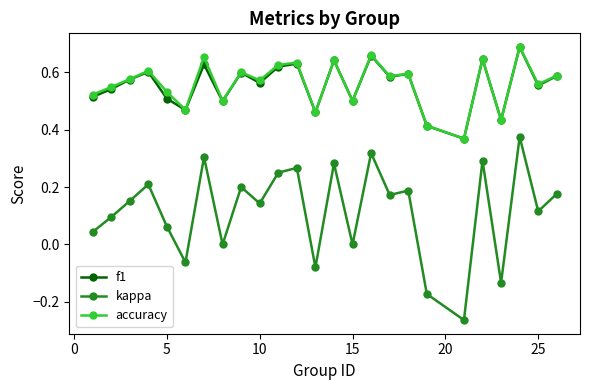

Which series has the largest range (max minus min)?

kappa